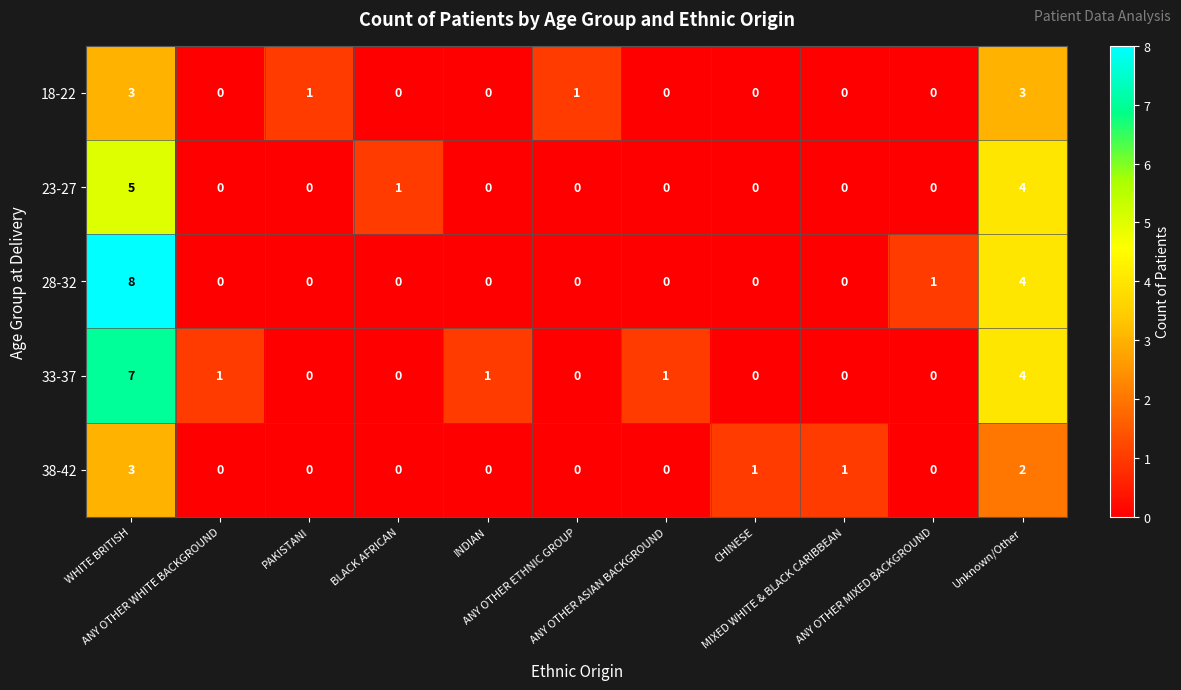

What is the difference between the maximum and minimum values in the 28-32 series?

8